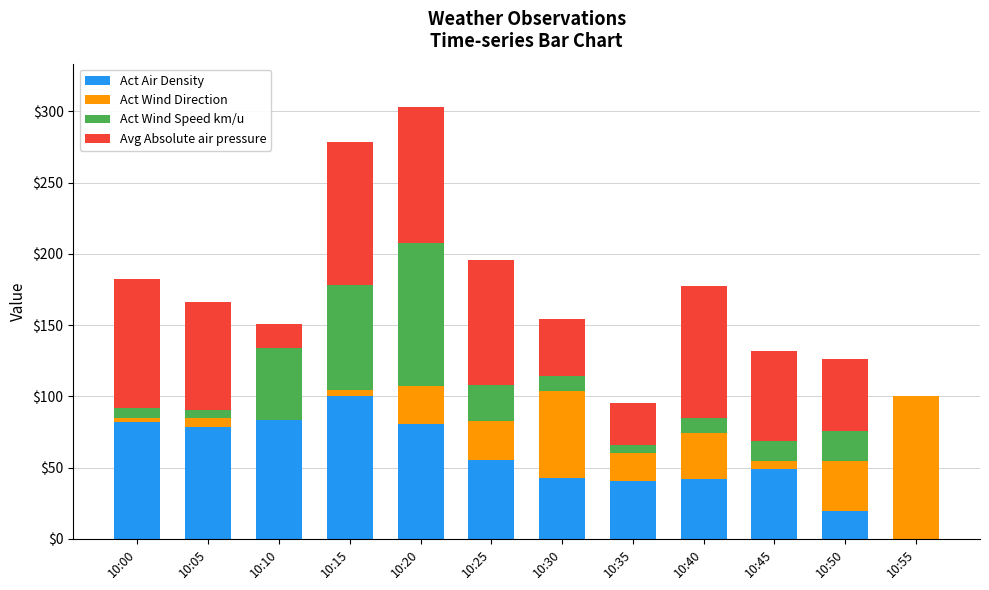

What is the sum of the Act Air Density values at 10:25 and 10:30?

98.6